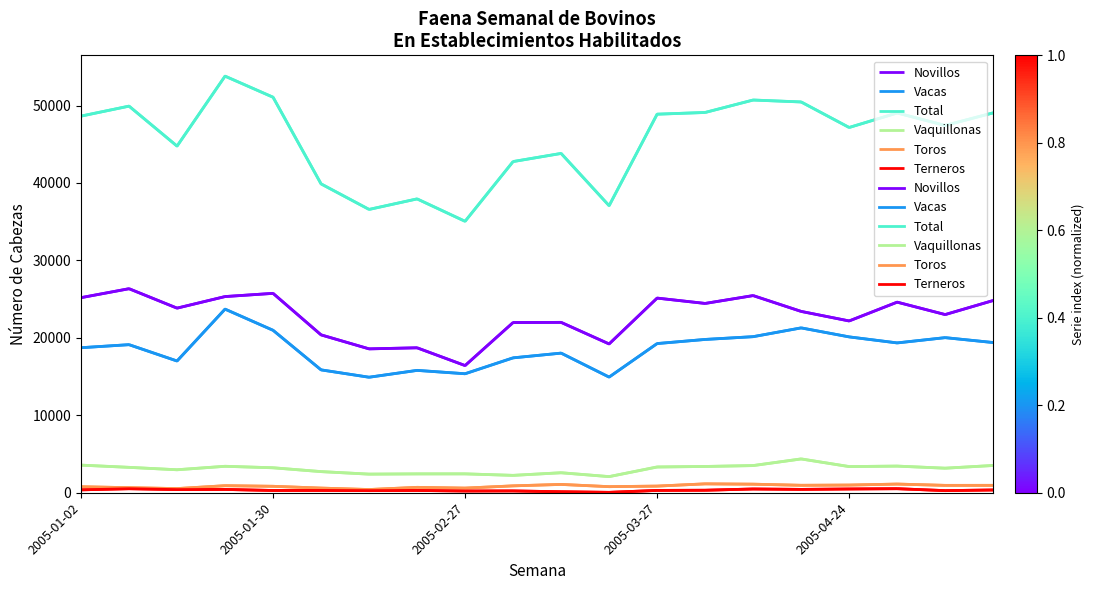

The value of Toros at 5 is 394. True or false?

False